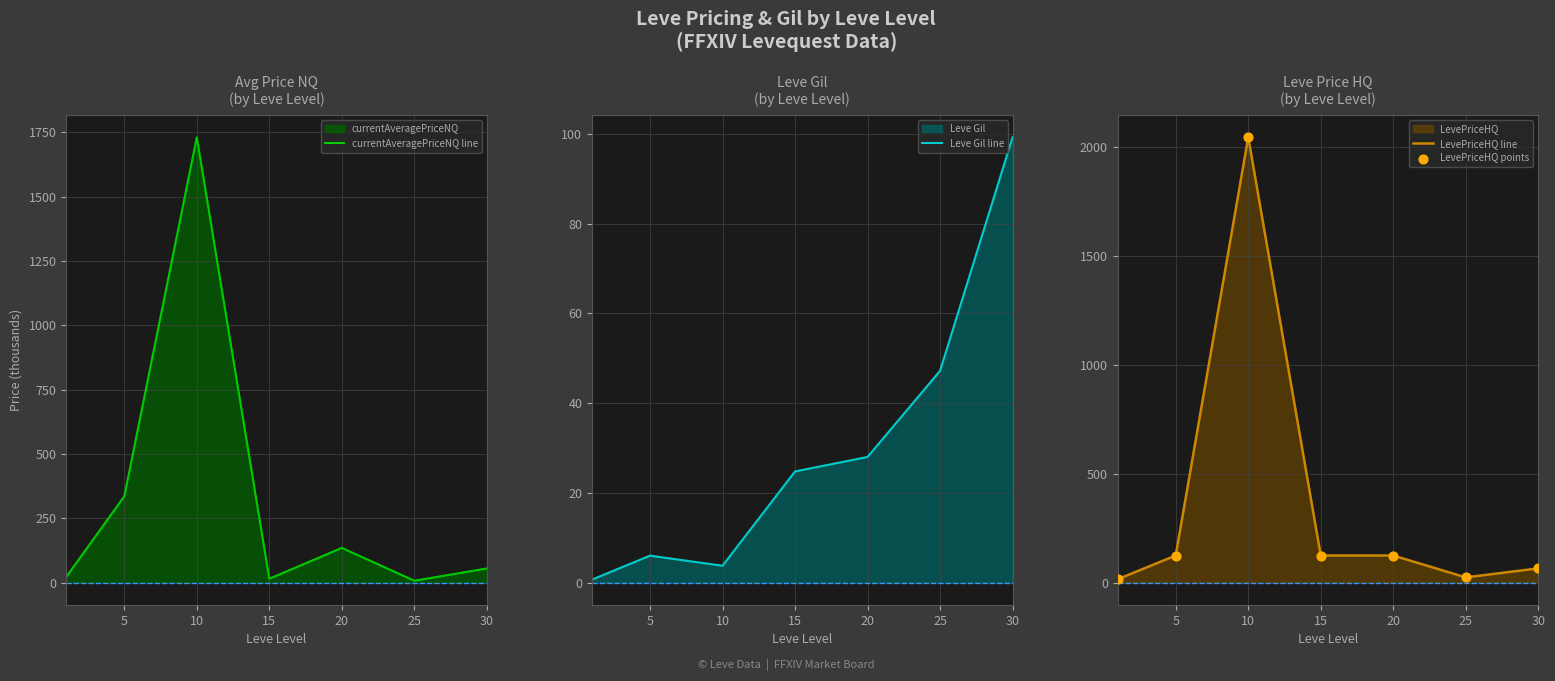

Is the value of LevePriceHQ points at 30 greater than the value of currentAveragePriceNQ line at 20?

No